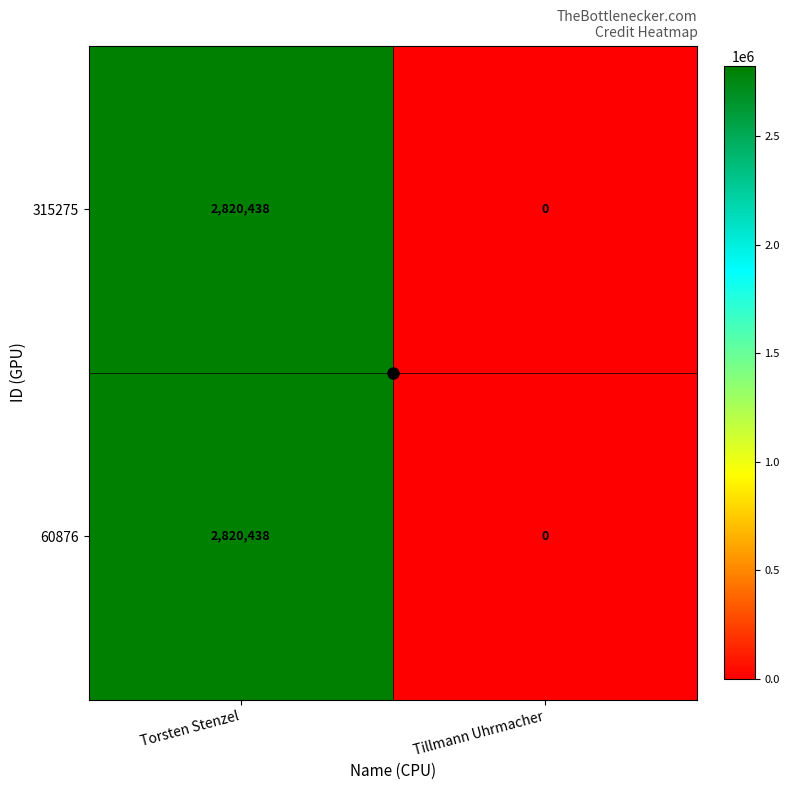

What is the approximate value of 315275 at Torsten Stenzel, to the nearest 10?

2820440